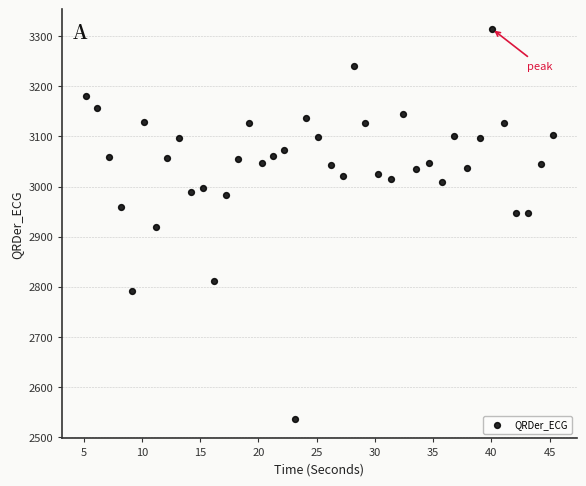

What is the range of X values (max minus min)?

40.2